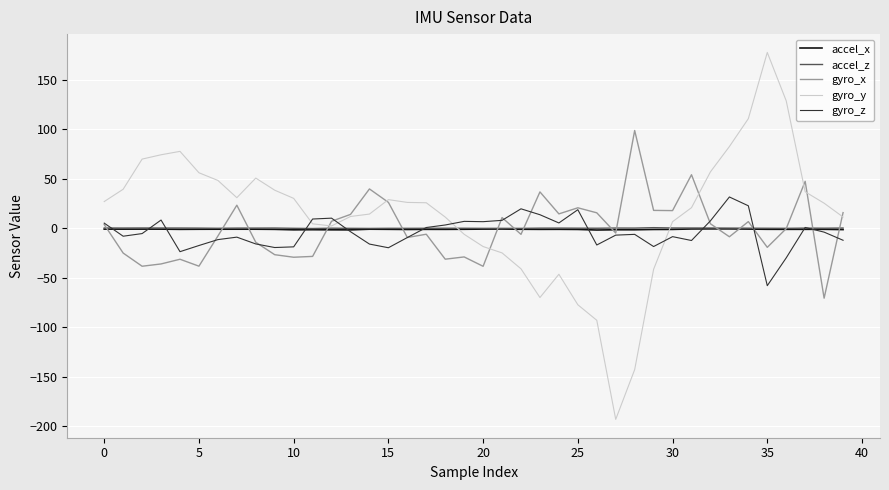

Which series has the largest range (max minus min)?

gyro_y